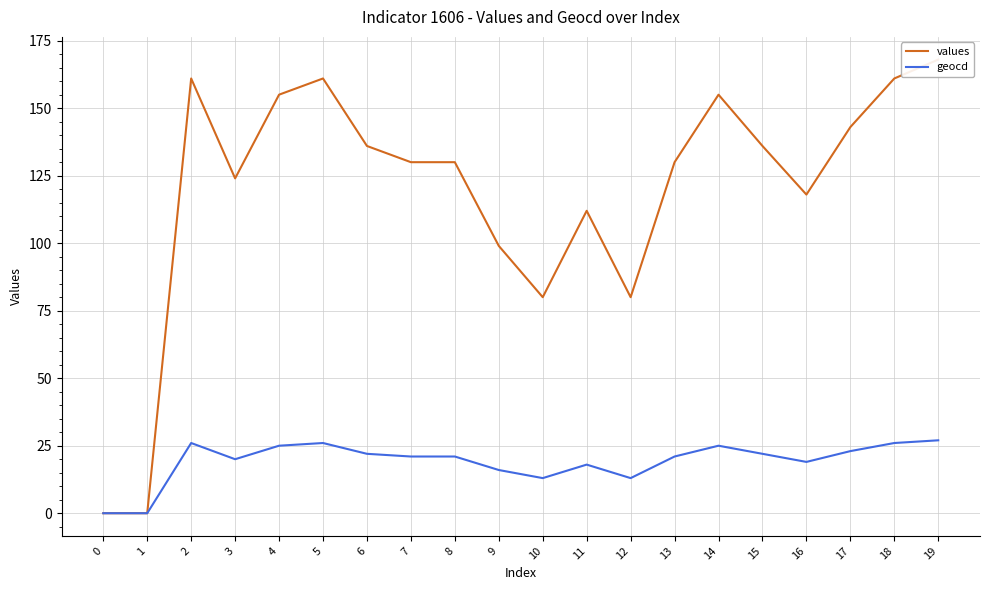

The geocd series shows 20 at 3. True or false?

True